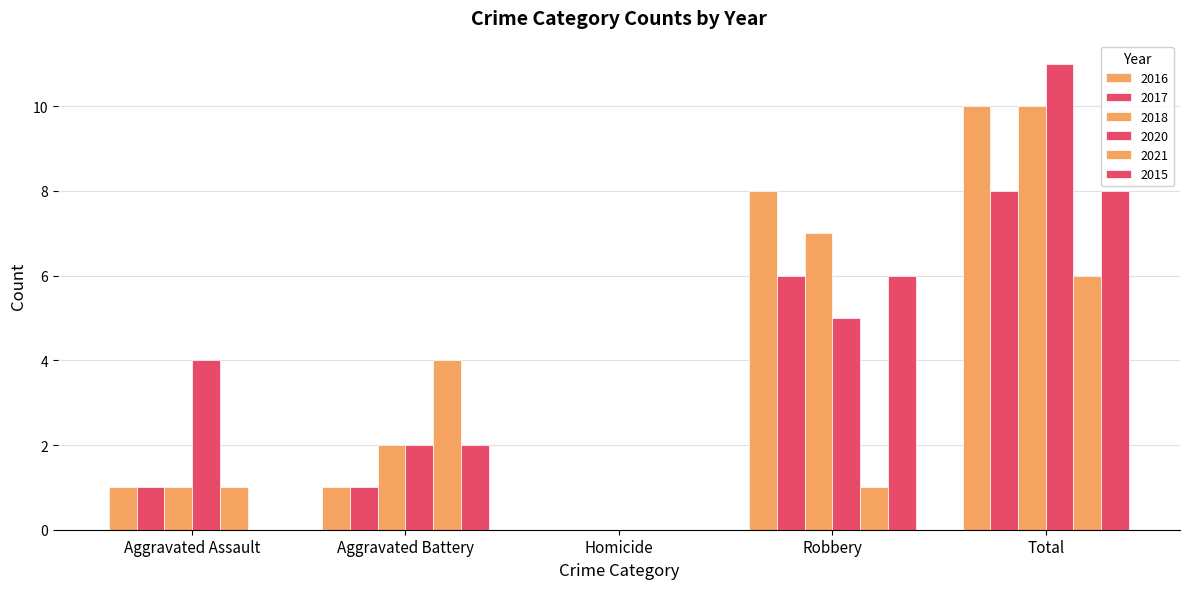

Does the chart contain stacked bars?

No